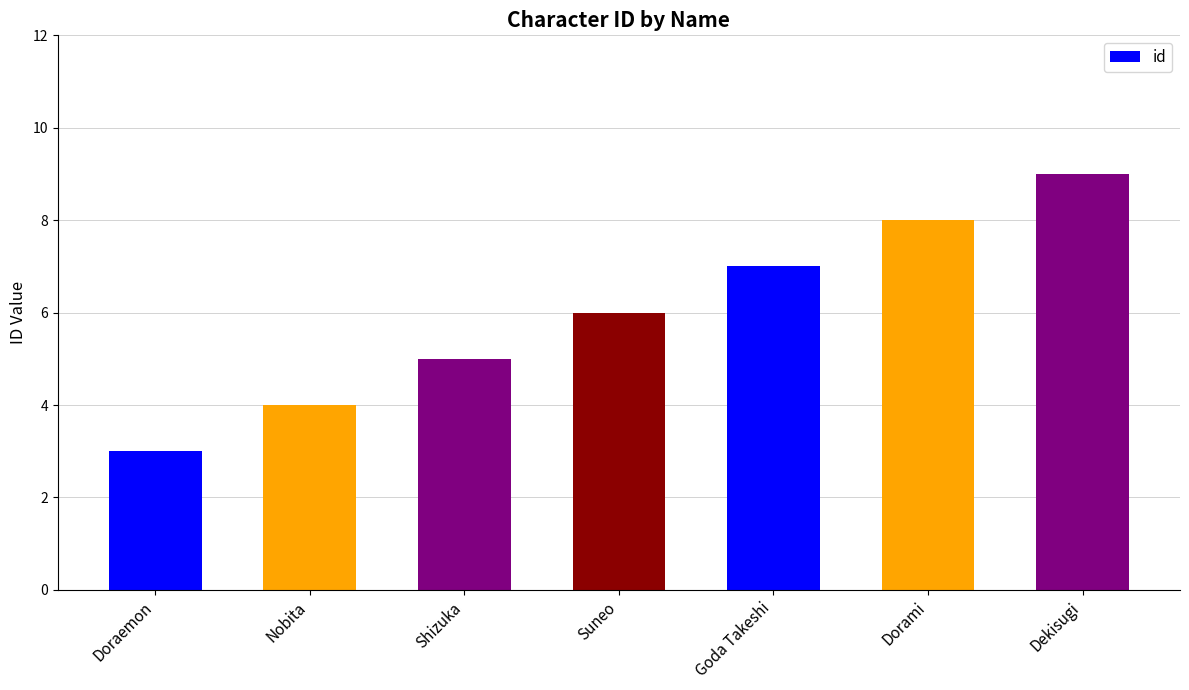

Where is the data nearest to the value 6?

Suneo